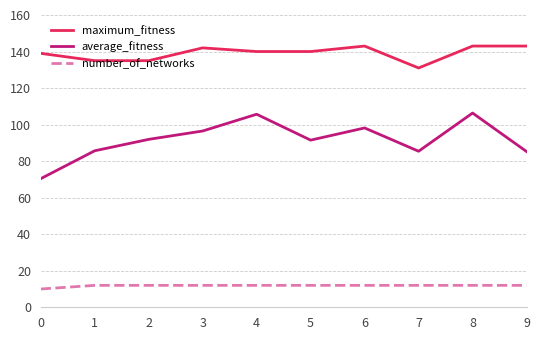

True or false: maximum_fitness and average_fitness intersect in this chart.

False